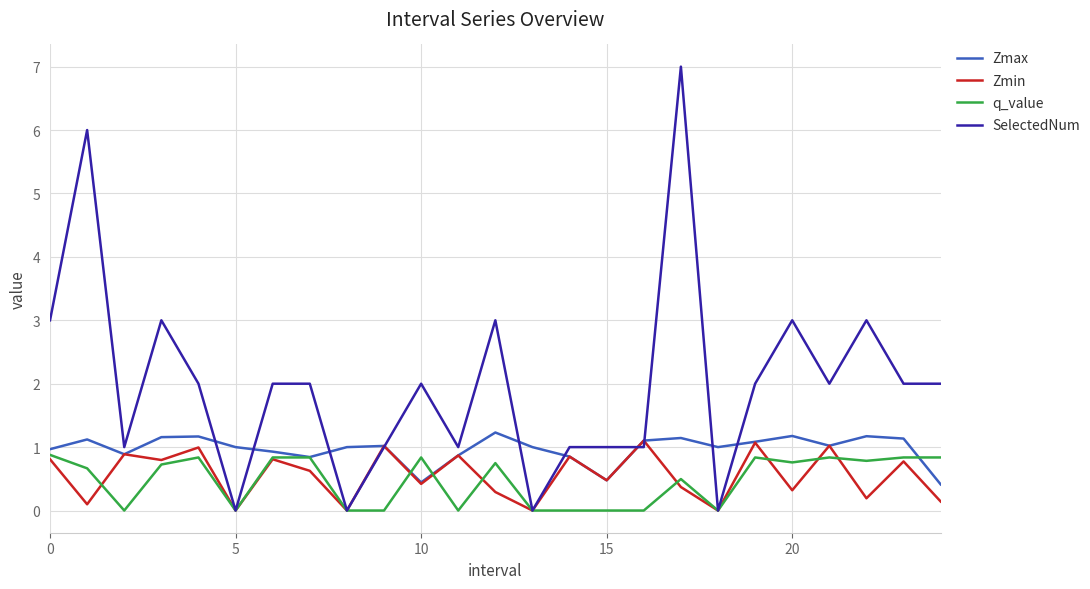

What is the maximum value shown in the chart?

7.0